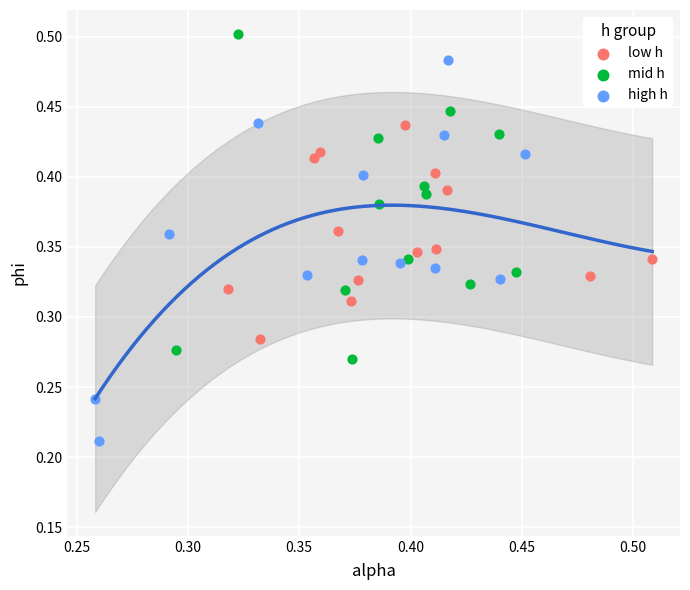

Which series reaches the minimum Y coordinate?

high h